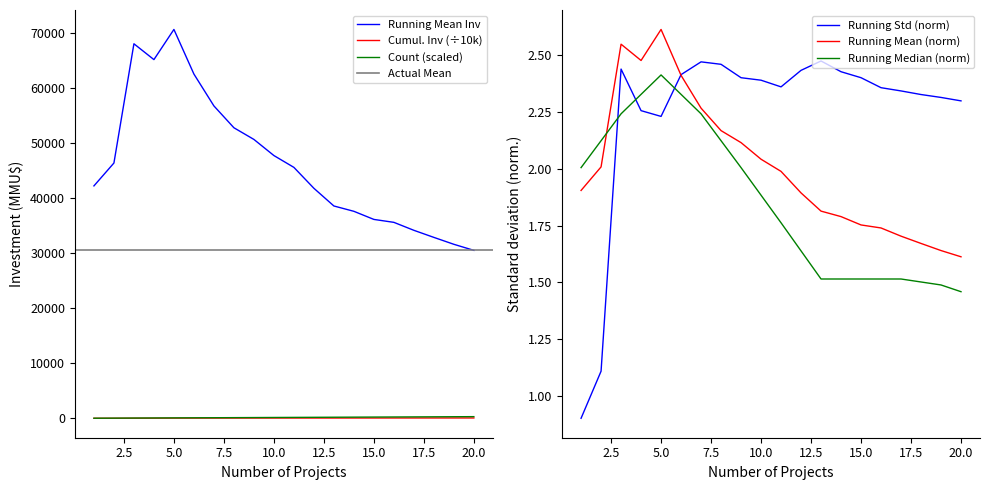

Does the chart have visible grid lines?

No